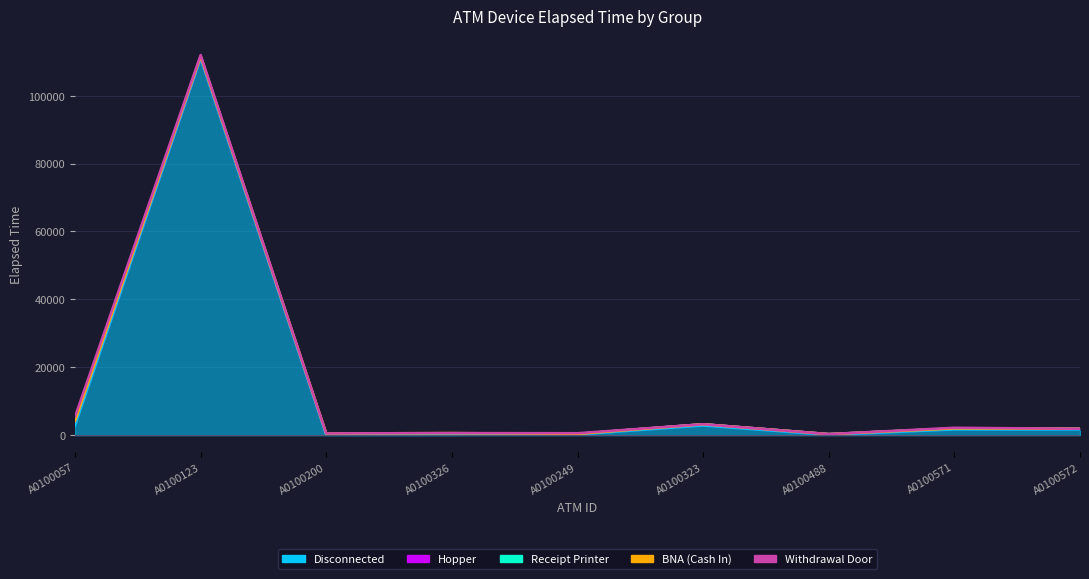

Which series ends up on top after the final intersection of Withdrawal Door and BNA (Cash In)?

Withdrawal Door